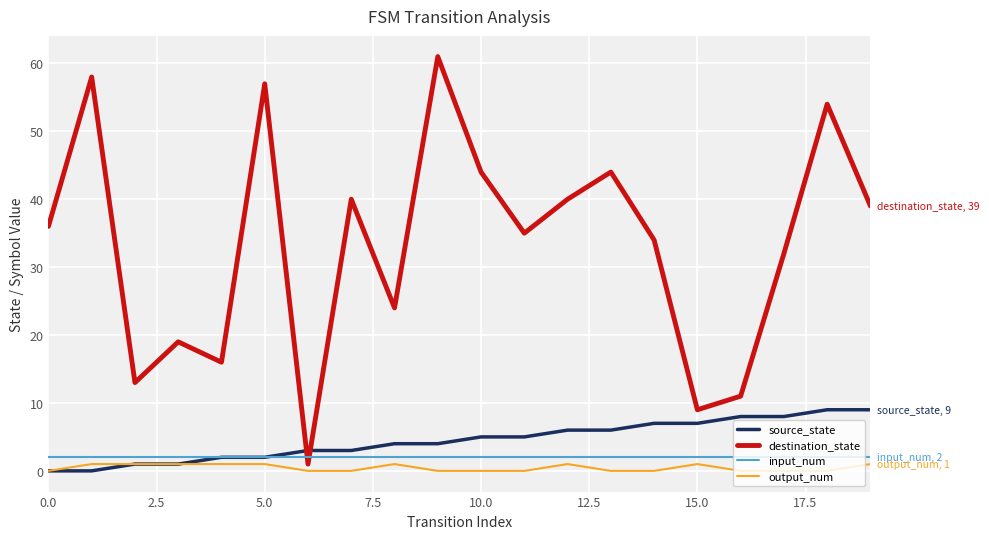

What is the maximum value for destination_state?

61